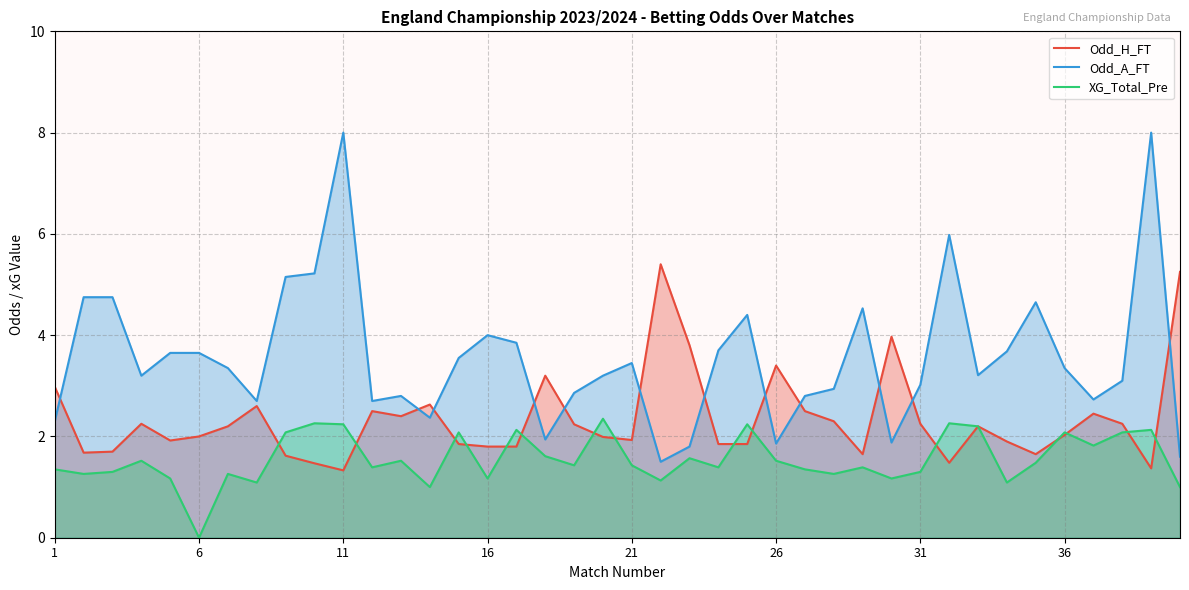

How many data points in Odd_A_FT are less than 3?

15